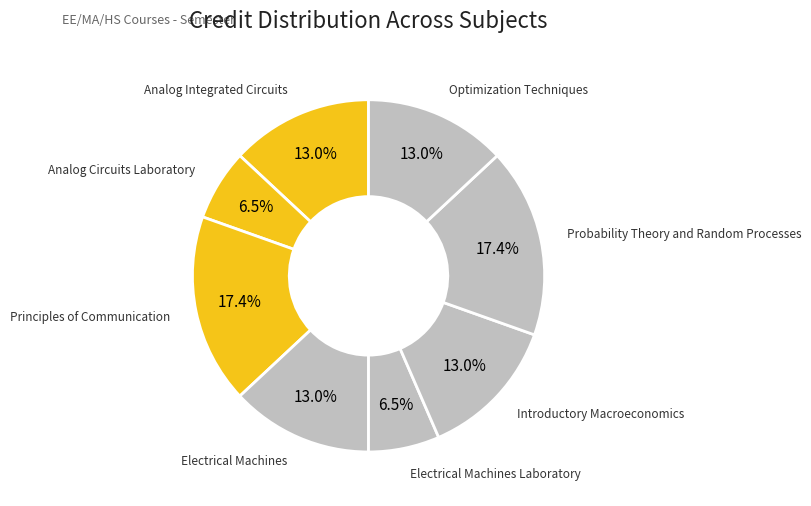

How many slices are in this pie chart?

8